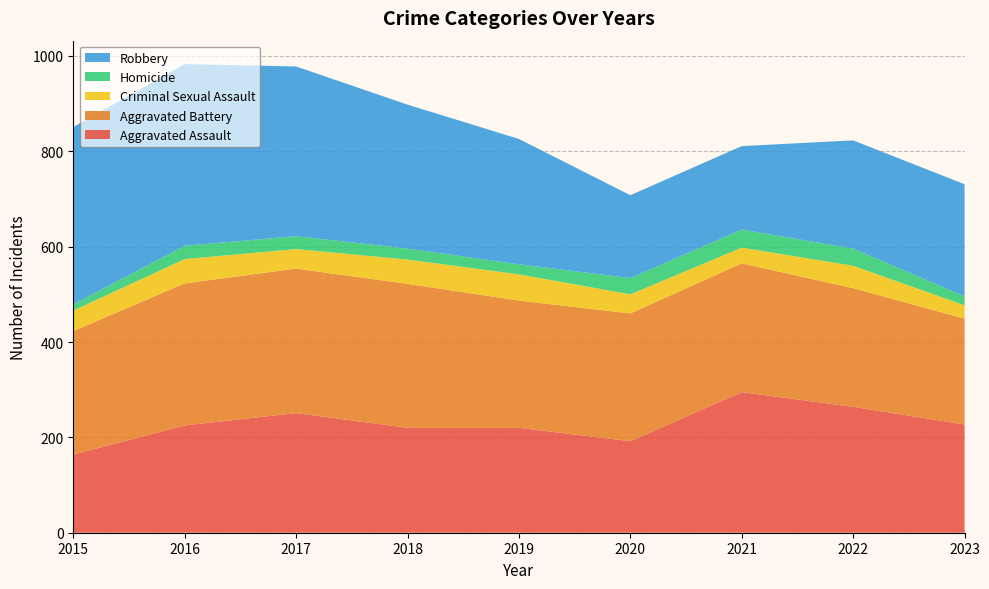

Reading left to right, what are all the values shown in this chart?

Aggravated Assault: 2015=164	2016=225	2017=251	2018=220	2019=220	2020=192	2021=295	2022=264	2023=227
Aggravated Battery: 2015=259	2016=298	2017=303	2018=302	2019=267	2020=268	2021=270	2022=249	2023=222
Criminal Sexual Assault: 2015=43	2016=51	2017=41	2018=51	2019=55	2020=40	2021=33	2022=47	2023=28
Homicide: 2015=13	2016=28	2017=27	2018=23	2019=21	2020=34	2021=38	2022=36	2023=19
Robbery: 2015=372	2016=381	2017=356	2018=302	2019=263	2020=174	2021=175	2022=227	2023=235